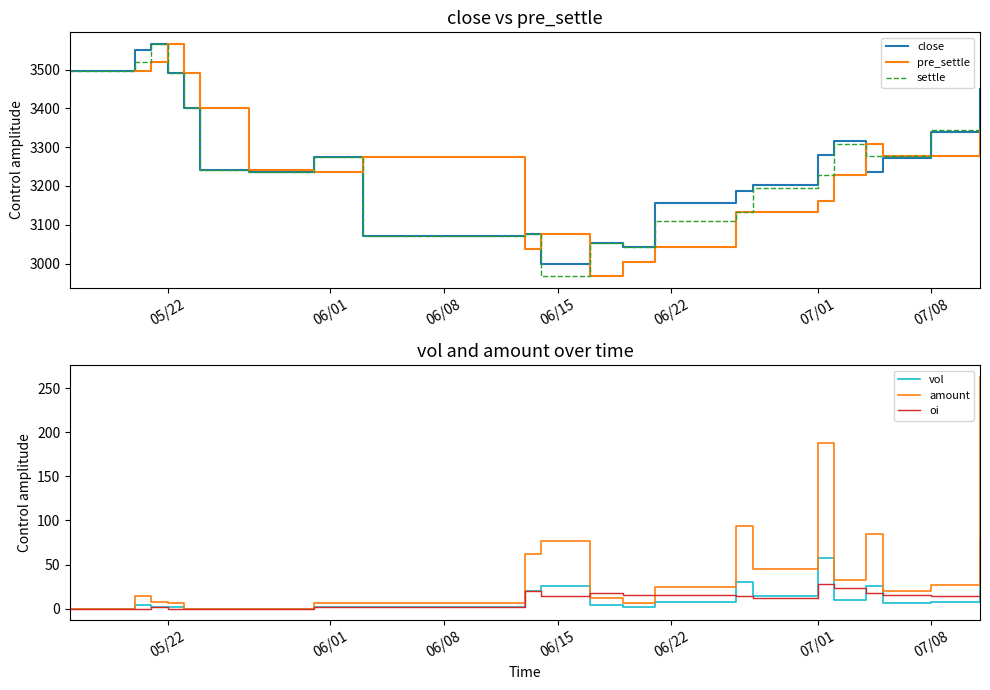

The oi series shows -12.6 at 05/22. True or false?

False